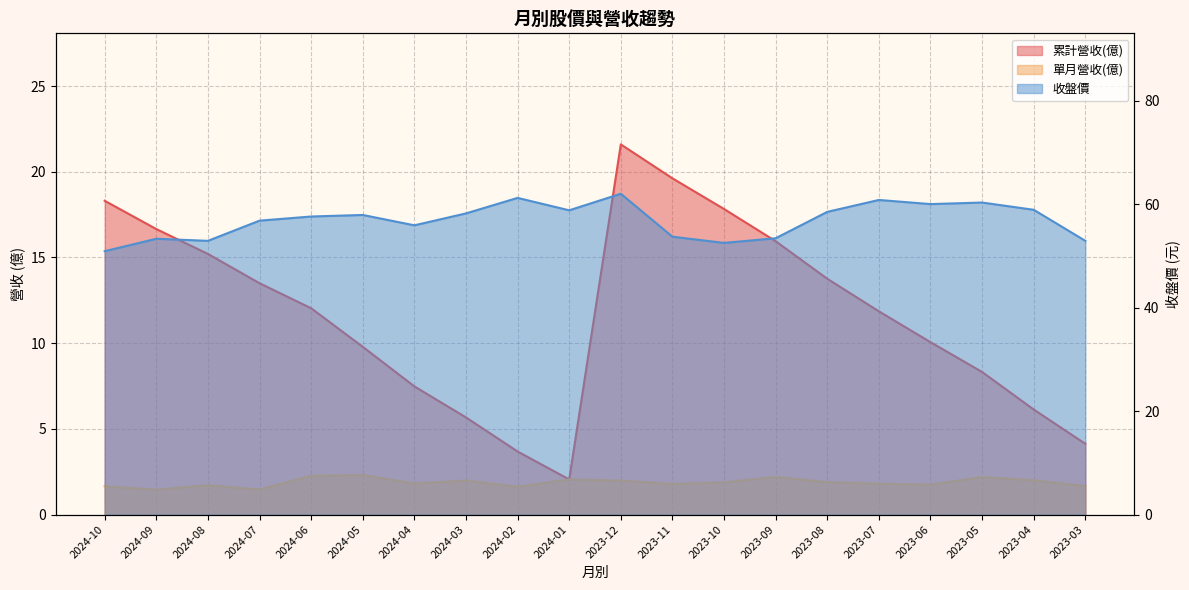

Reading left to right, list all the values displayed in this chart.

累計營收(億): 2024-10=18.3	2024-09=16.7	2024-08=15.2	2024-07=13.5	2024-06=12.0	2024-05=9.8	2024-04=7.5	2024-03=5.7	2024-02=3.7	2024-01=2.0	2023-12=21.6	2023-11=19.6	2023-10=17.8	2023-09=15.9	2023-08=13.8	2023-07=11.9	2023-06=10.1	2023-05=8.3	2023-04=6.1	2023-03=4.1
單月營收(億): 2024-10=1.6	2024-09=1.4	2024-08=1.7	2024-07=1.5	2024-06=2.3	2024-05=2.3	2024-04=1.8	2024-03=2.0	2024-02=1.6	2024-01=2.0	2023-12=2.0	2023-11=1.8	2023-10=1.9	2023-09=2.2	2023-08=1.9	2023-07=1.8	2023-06=1.7	2023-05=2.2	2023-04=2.0	2023-03=1.7
收盤價: 2024-10=50.9	2024-09=53.3	2024-08=52.9	2024-07=56.8	2024-06=57.6	2024-05=57.9	2024-04=55.9	2024-03=58.2	2024-02=61.2	2024-01=58.8	2023-12=62.0	2023-11=53.7	2023-10=52.5	2023-09=53.4	2023-08=58.5	2023-07=60.8	2023-06=60.0	2023-05=60.3	2023-04=58.9	2023-03=52.9